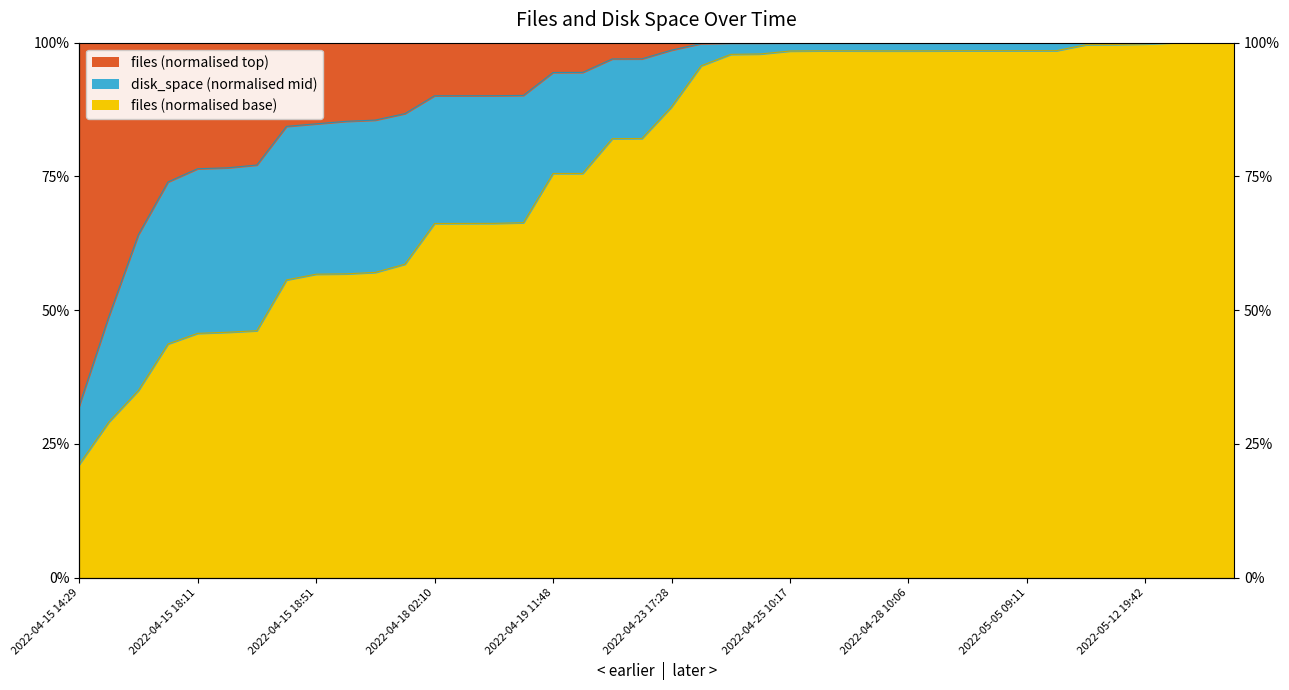

Approximately how many times larger is the value at 2022-04-18 20:28 compared to 2022-05-16 15:09?

0.7